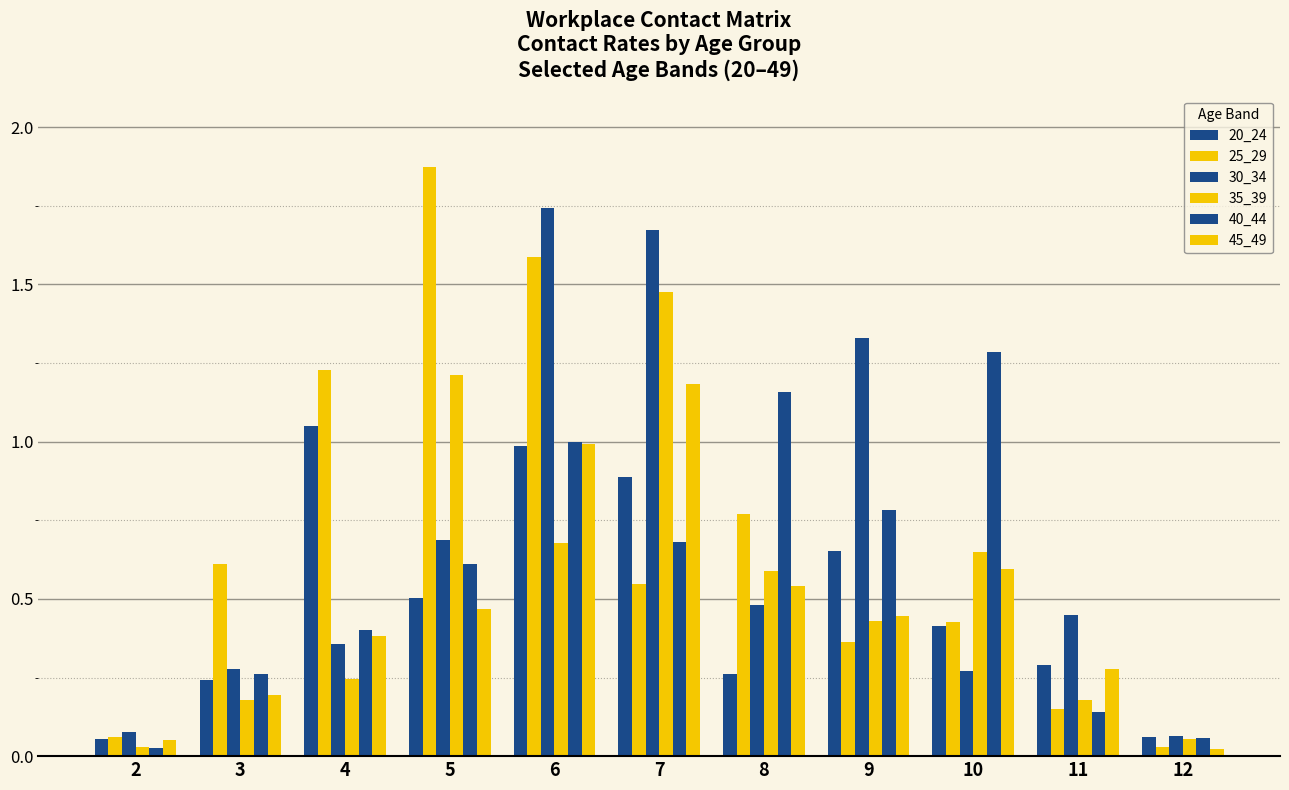

Are the bars horizontal?

No